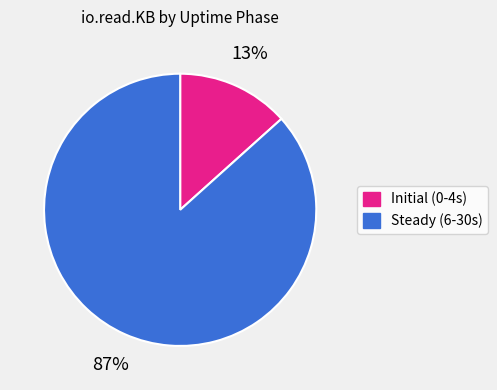

Does any single category account for the majority?

Yes